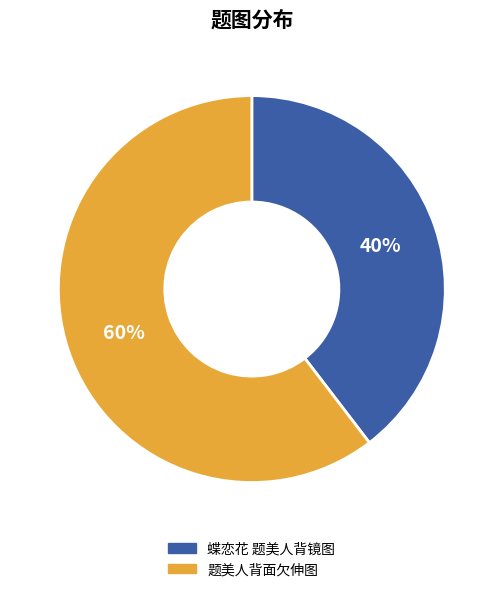

Combined, do 题美人背面欠伸图 and 蝶恋花 题美人背镜图 account for over 50%?

Yes